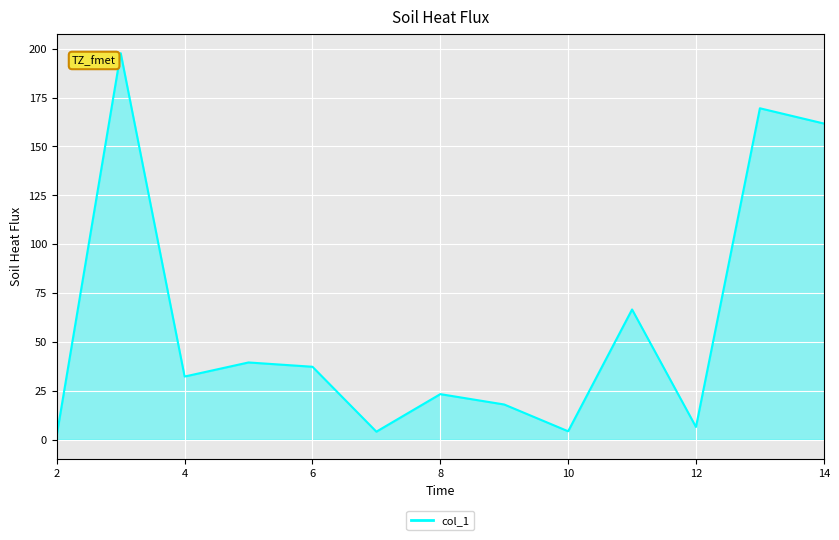

The value at 8 is 23.3. True or false?

True